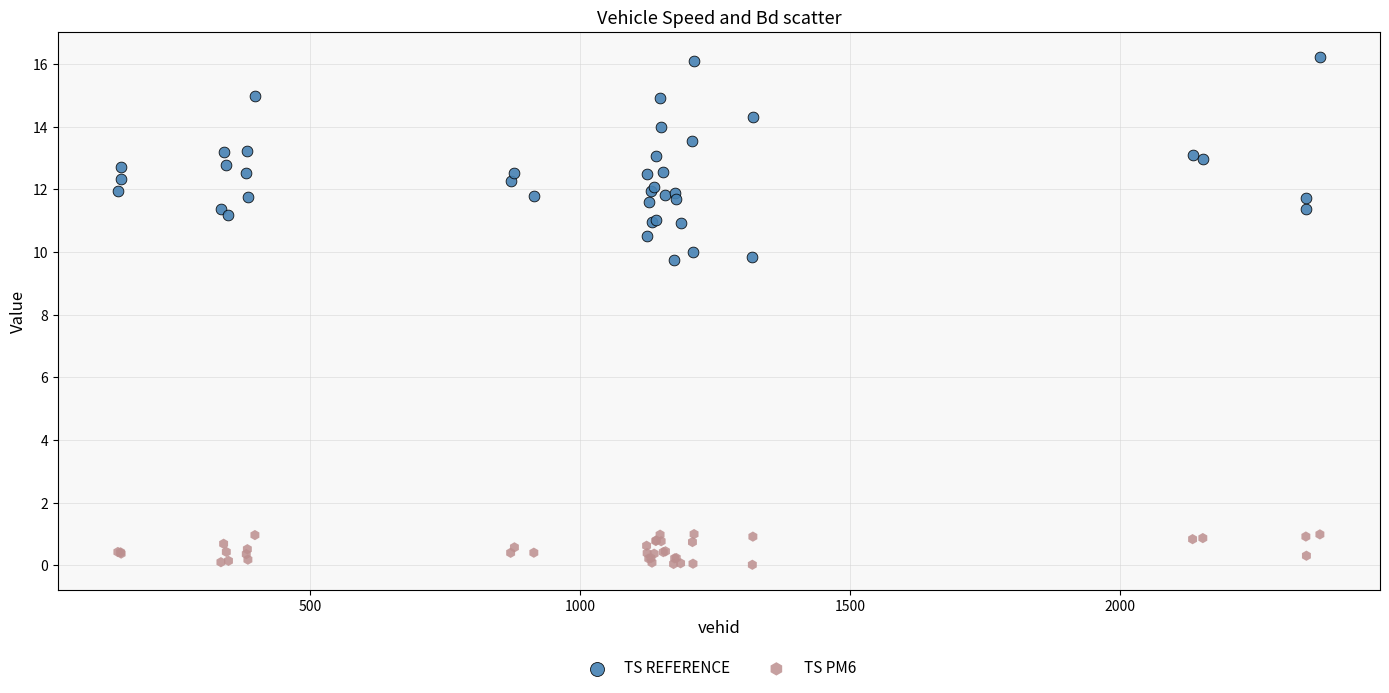

What is the X range (max minus min) for the scatter plot?

2228.0